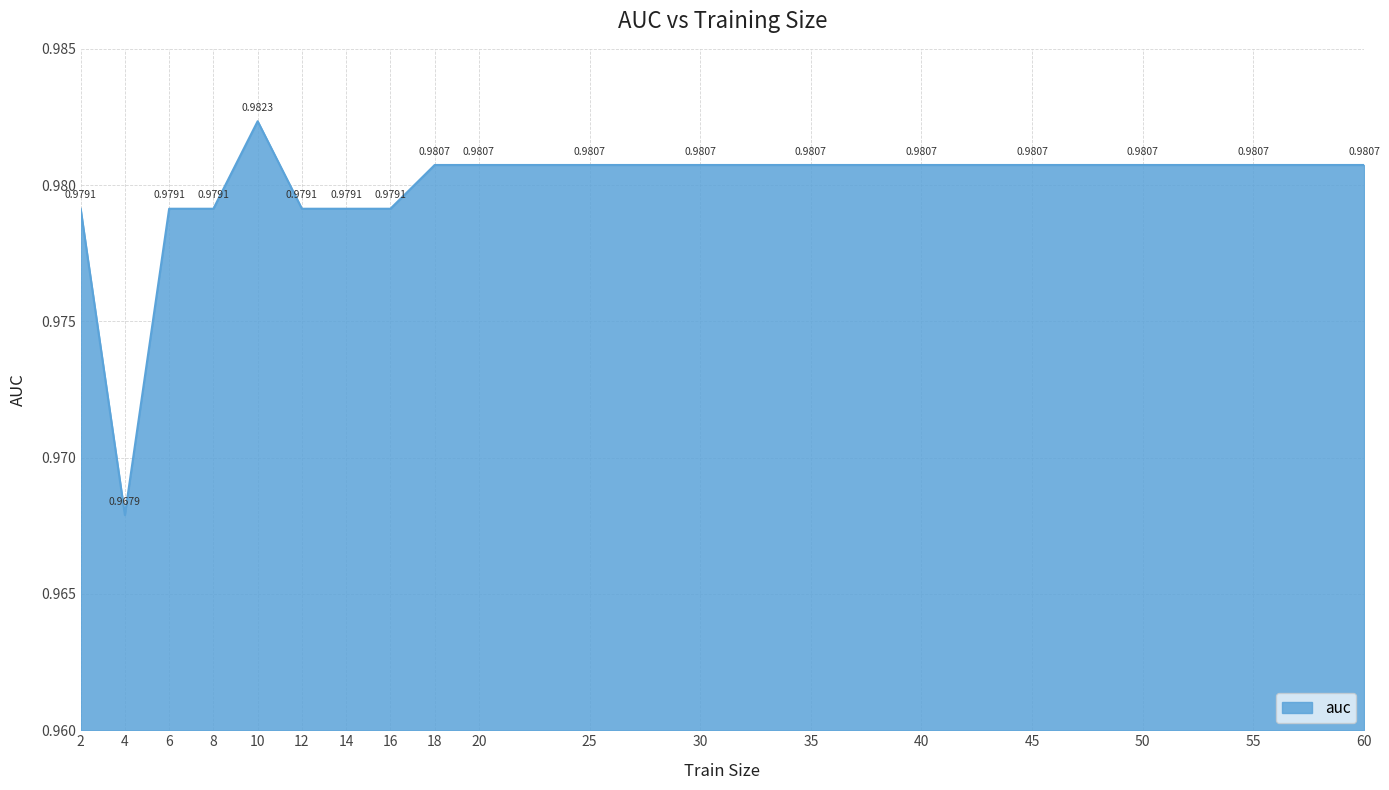

What is the sum of all values?

17.6